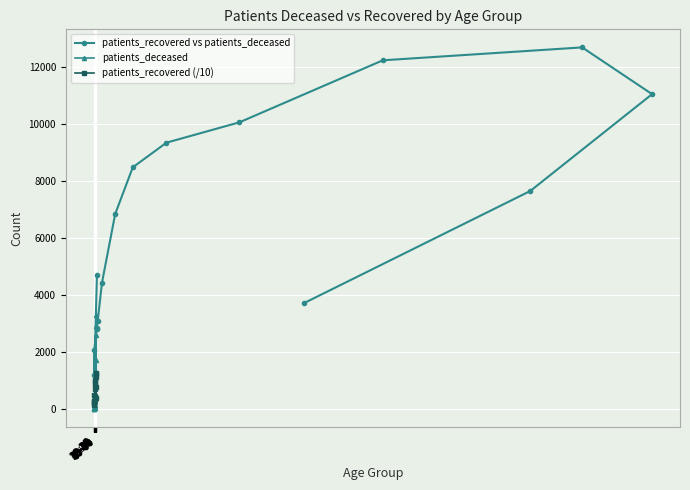

What value does the patients_recovered (/10) series have at 80-84?

1103.9